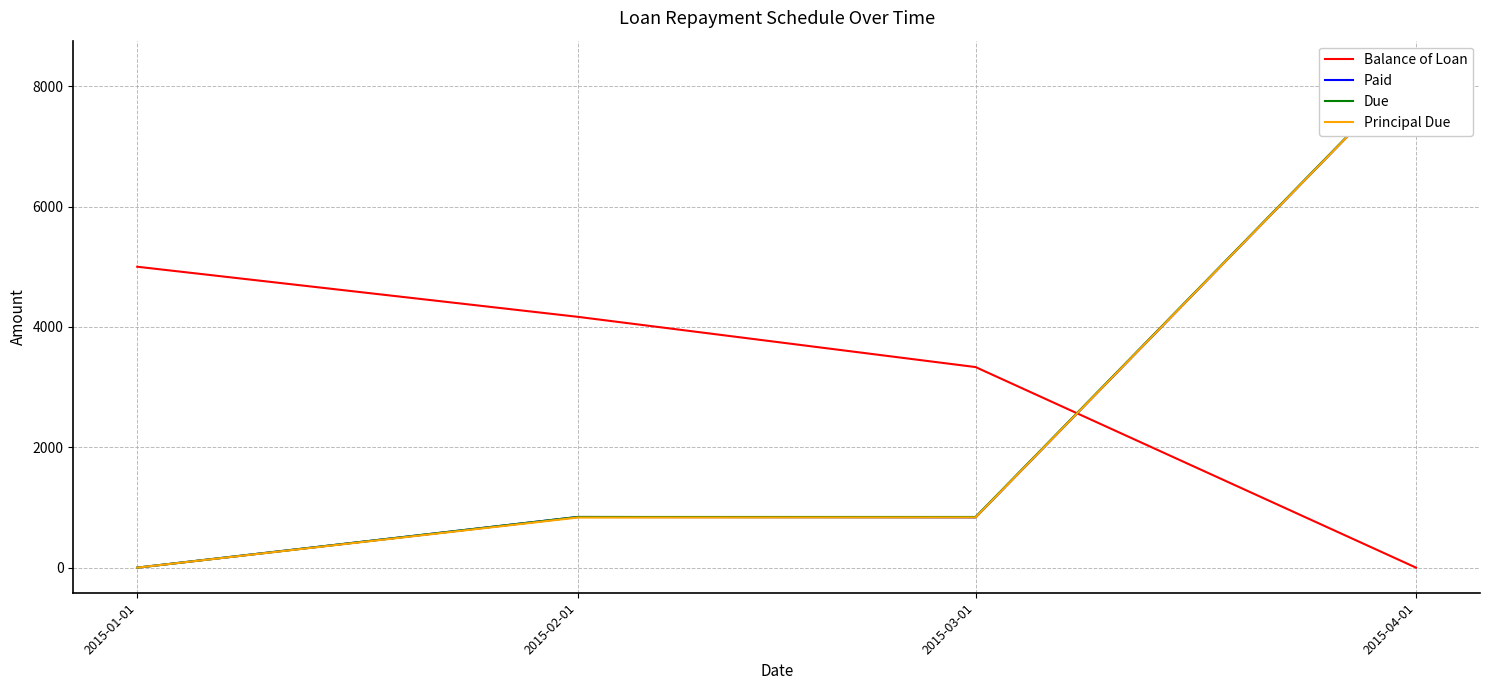

What is the total value across all series at 2015-01-01?

5000.0